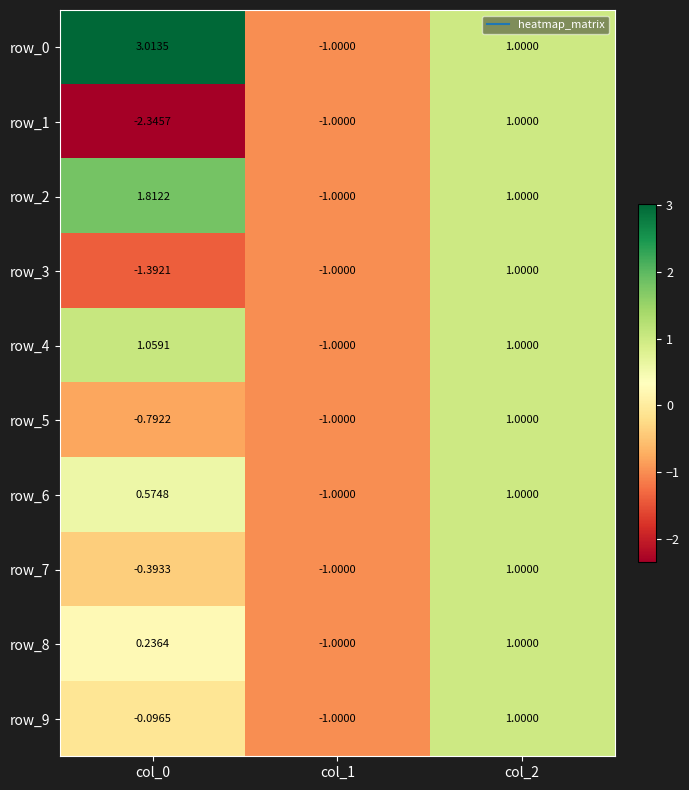

What is the difference between the maximum and minimum values in the row_6 series?

2.0